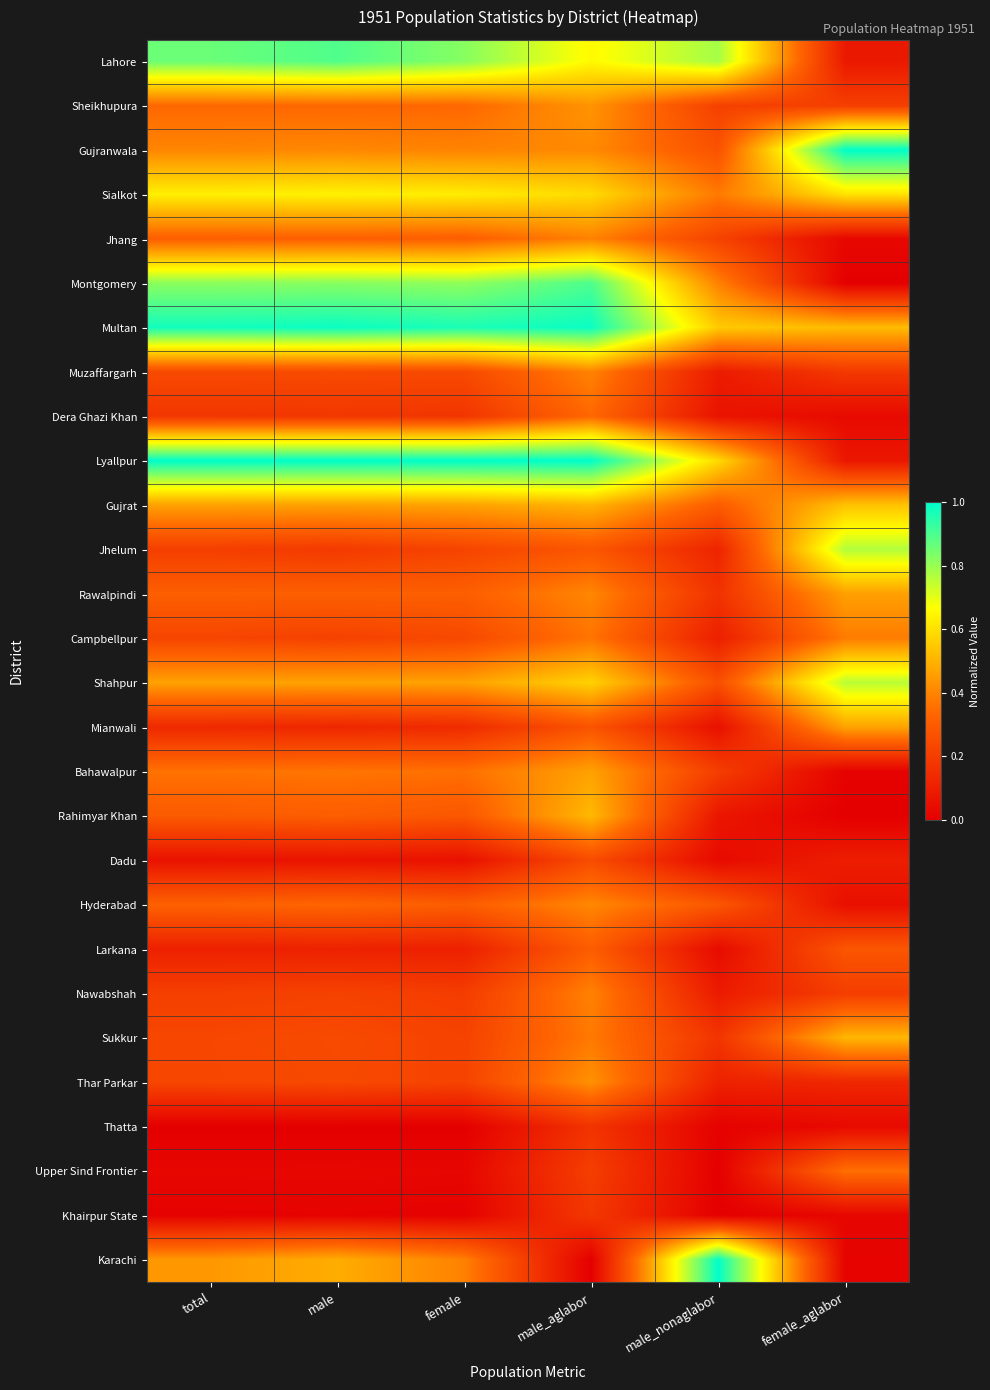

Count the number of categories in the chart.

6